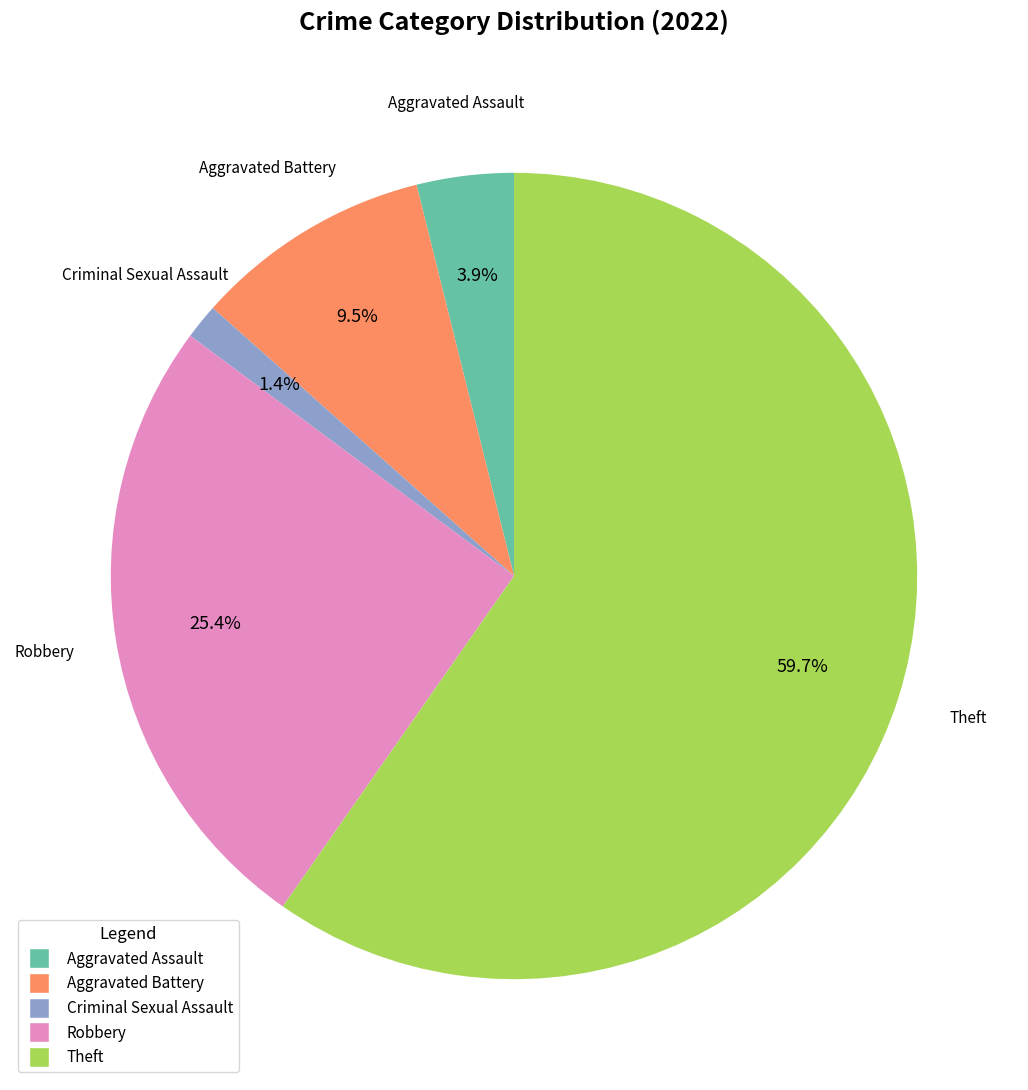

Rank the categories by value from highest to lowest.

Theft, Robbery, Aggravated Battery, Aggravated Assault, Criminal Sexual Assault